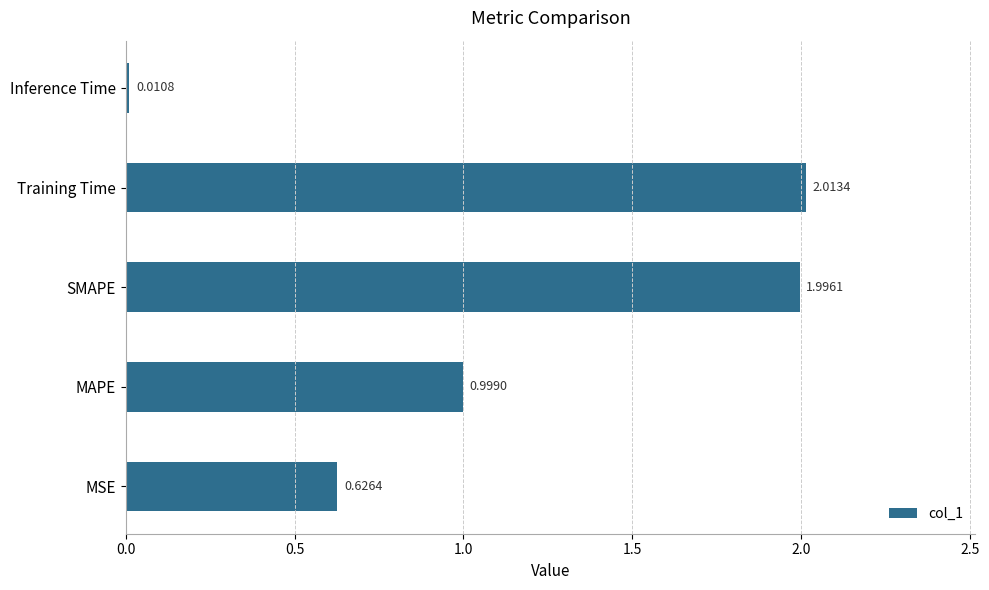

Which category has the highest value across all series?

Training Time